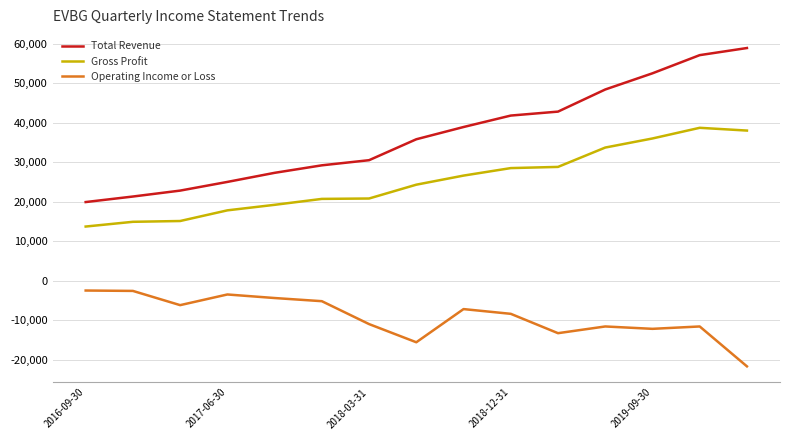

True or false: Gross Profit and Operating Income or Loss cross at least once.

False